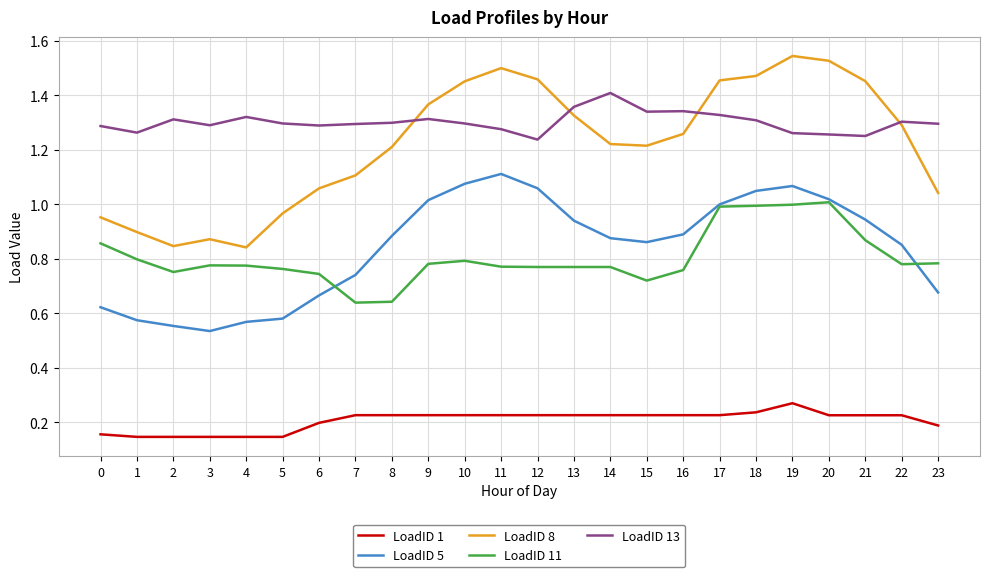

How many intersections are there between LoadID 13 and LoadID 8?

4